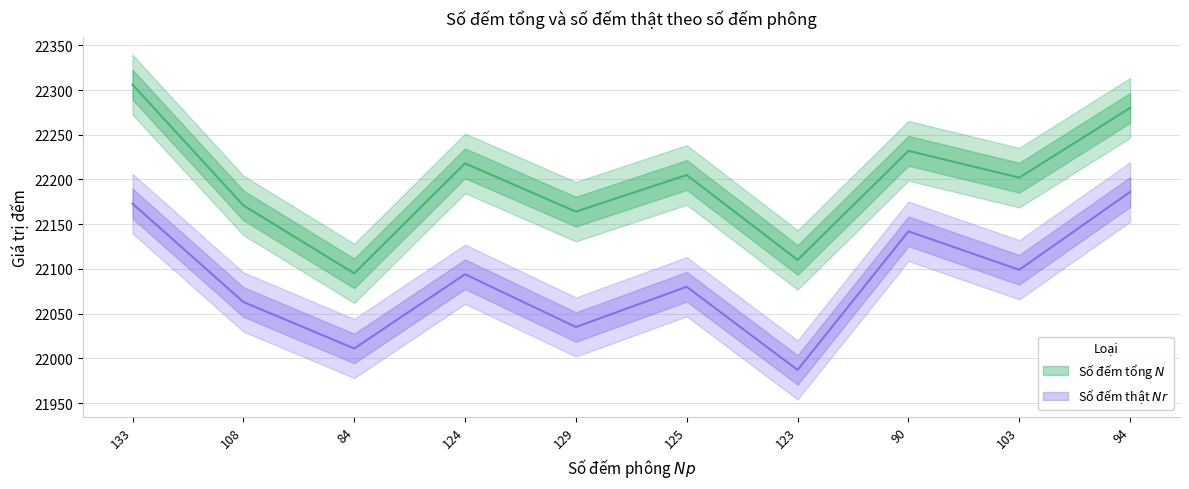

Is it true that Số đếm tổng $N$ equals 22205 at 125?

True